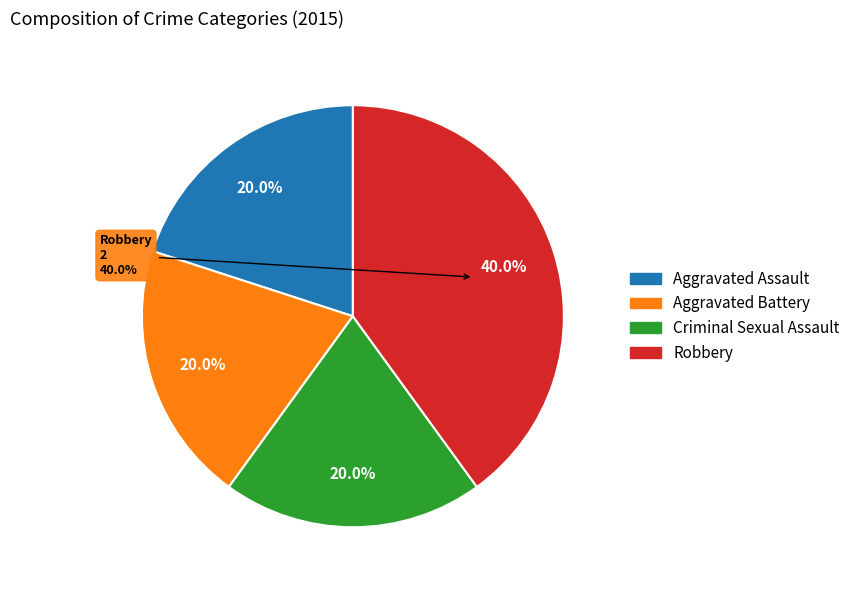

The Criminal Sexual Assault slice represents 12% of the pie. True or false?

False